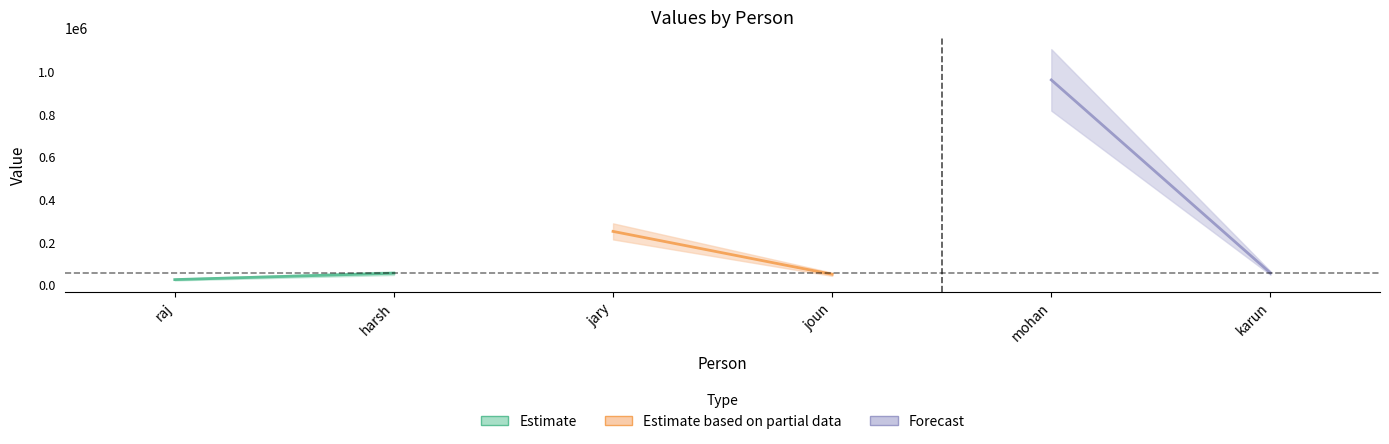

What is the sum of all values?

1399230